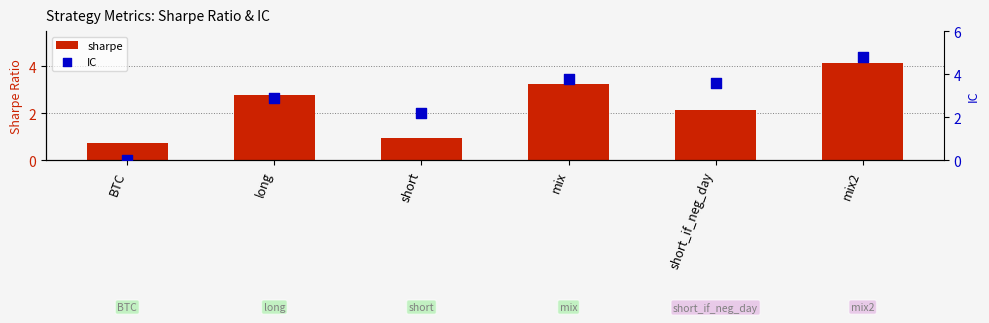

What is the total value across all series at BTC?

0.7